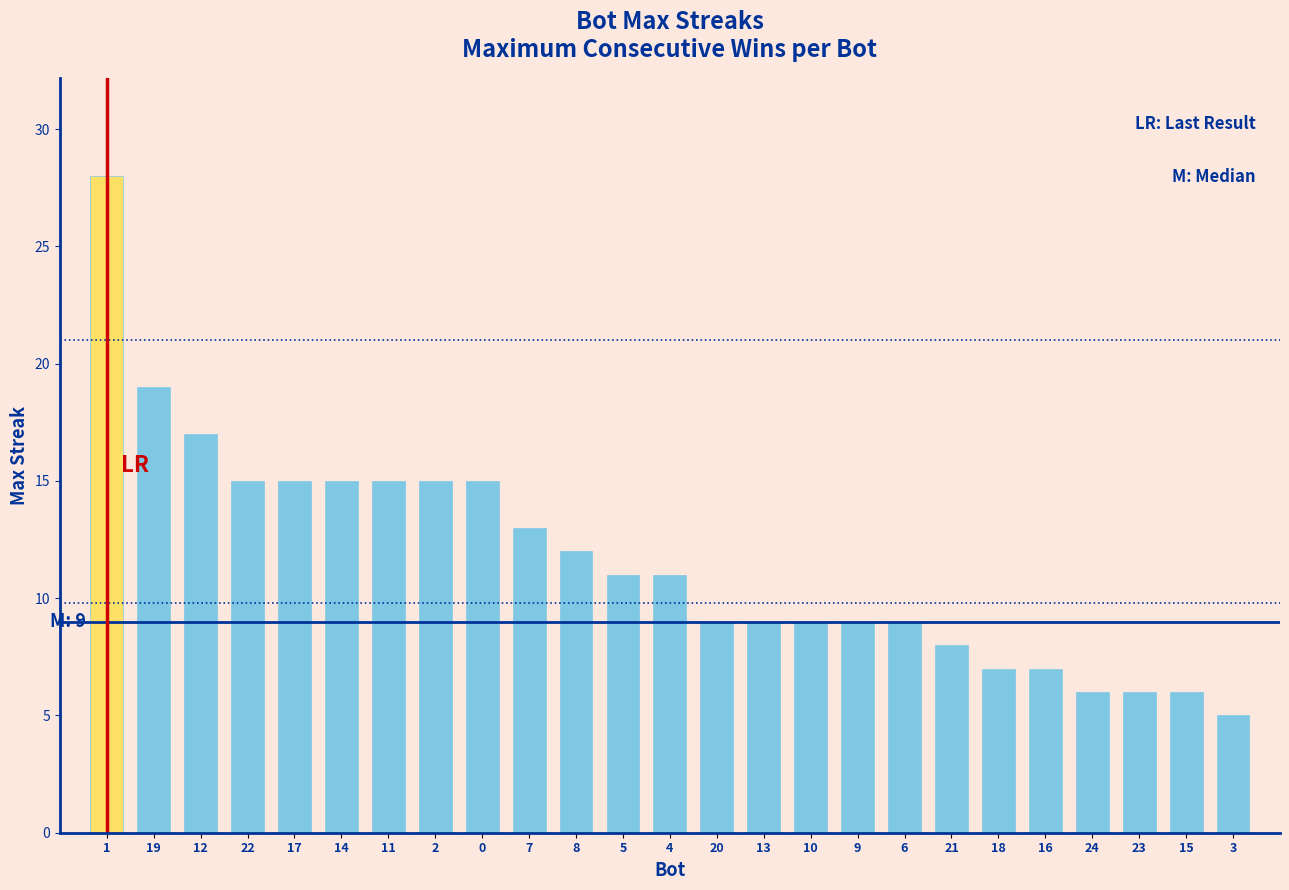

What is the value of the 10th bar from the left?

13